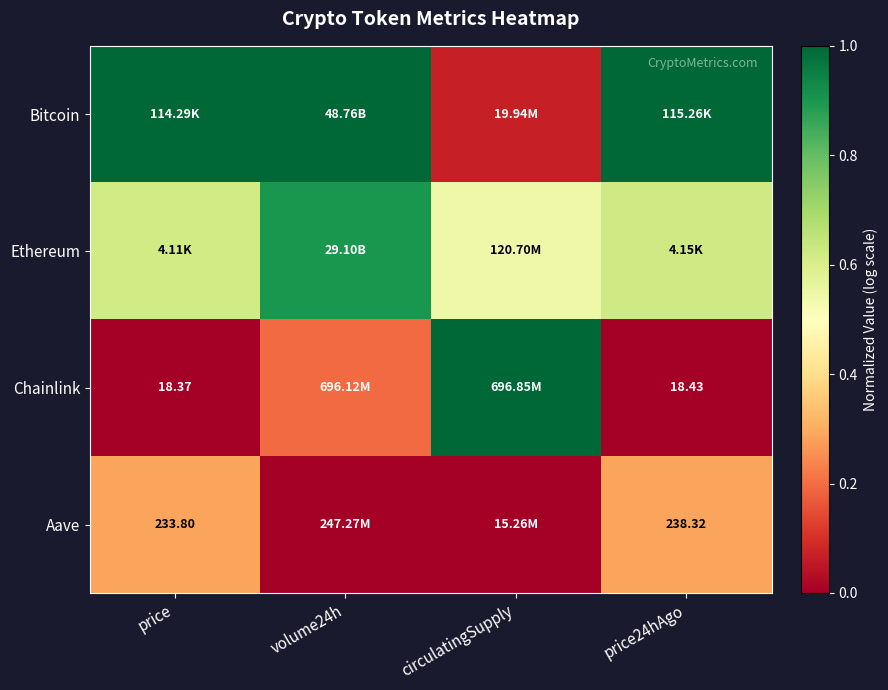

Rank the series by their maximum value, from lowest to highest.

Aave, Ethereum, Bitcoin, Chainlink